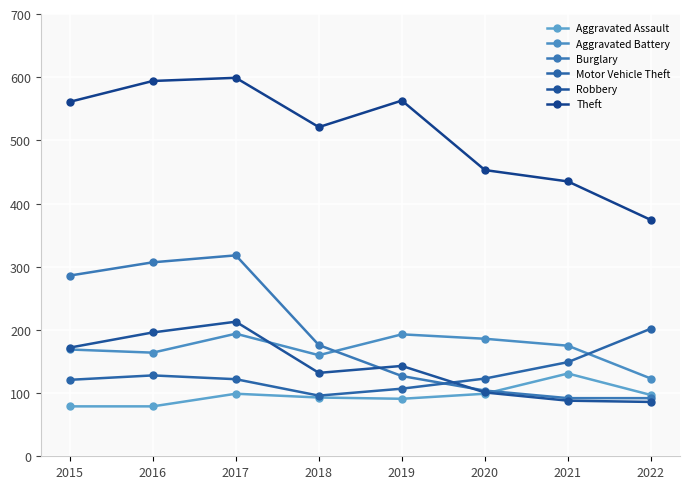

Where is the first local minimum for Aggravated Battery?

2016